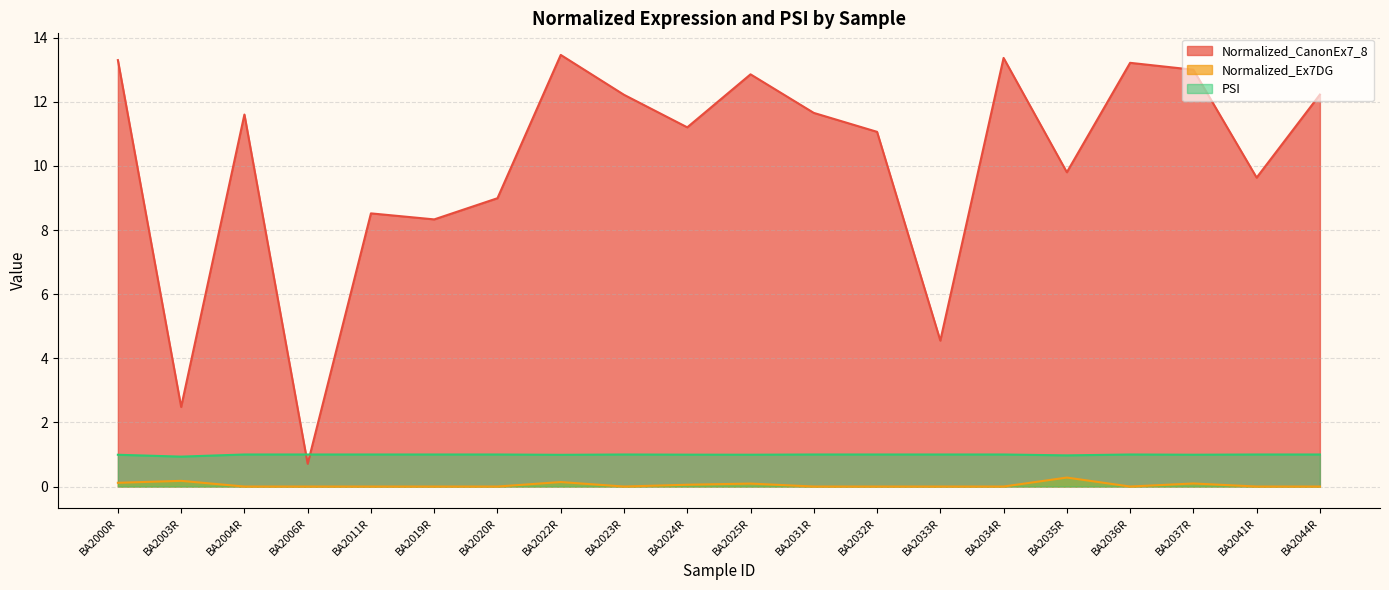

Which category has the highest value in the Normalized_Ex7DG series?

BA2035R